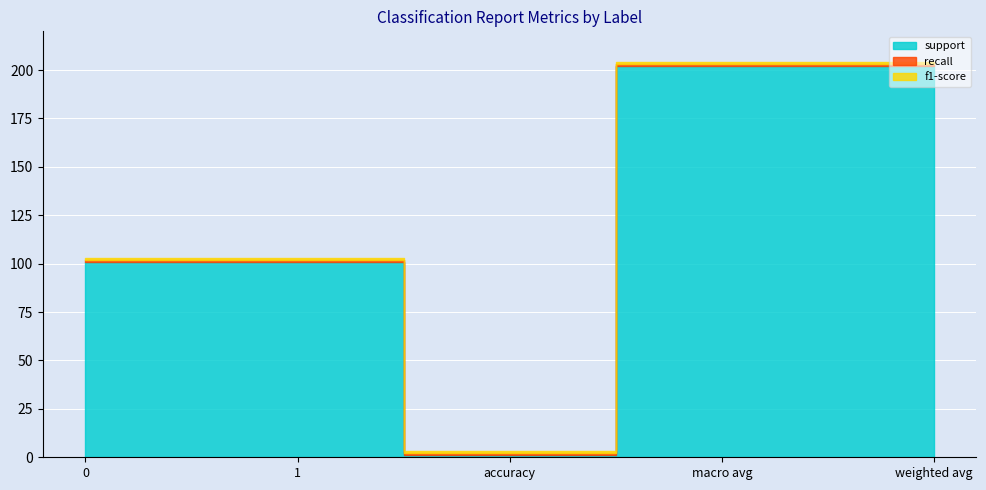

What is the label of the 2nd point from the right?

macro avg